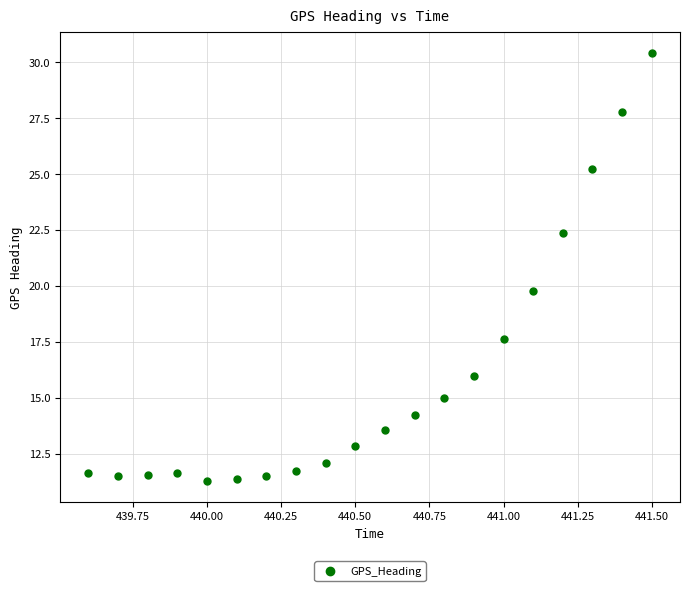

What Y value in the scatter plot is closest to 20?

19.8